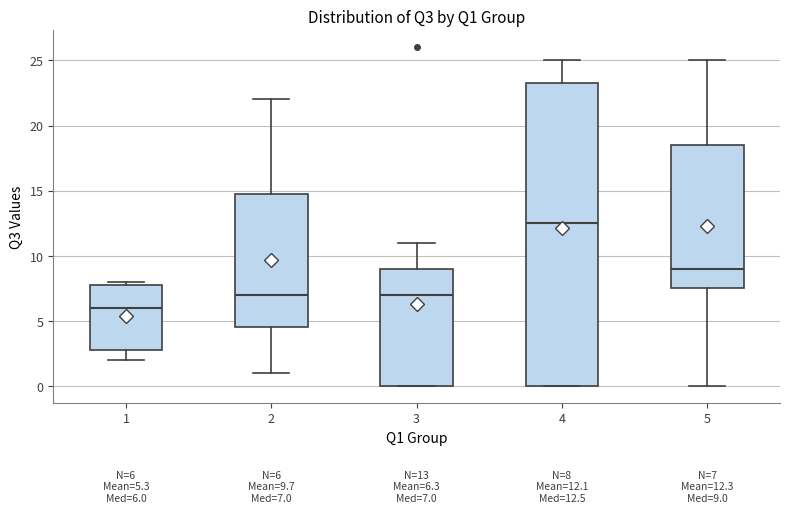

Which box's median line is the lowest?

1